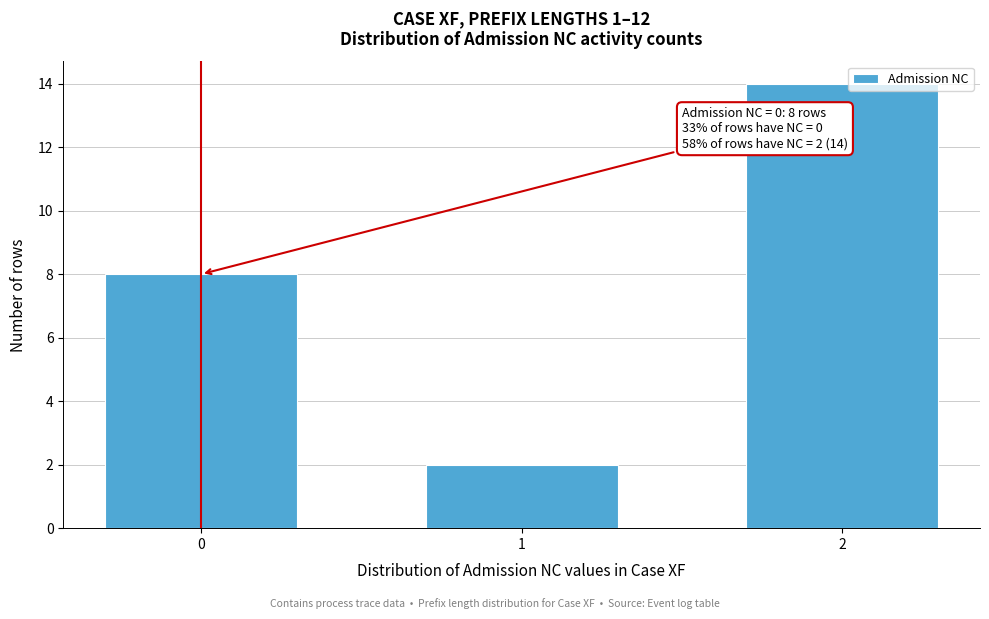

Reading left to right, list all the values displayed in this chart.

0=8	1=2	2=14